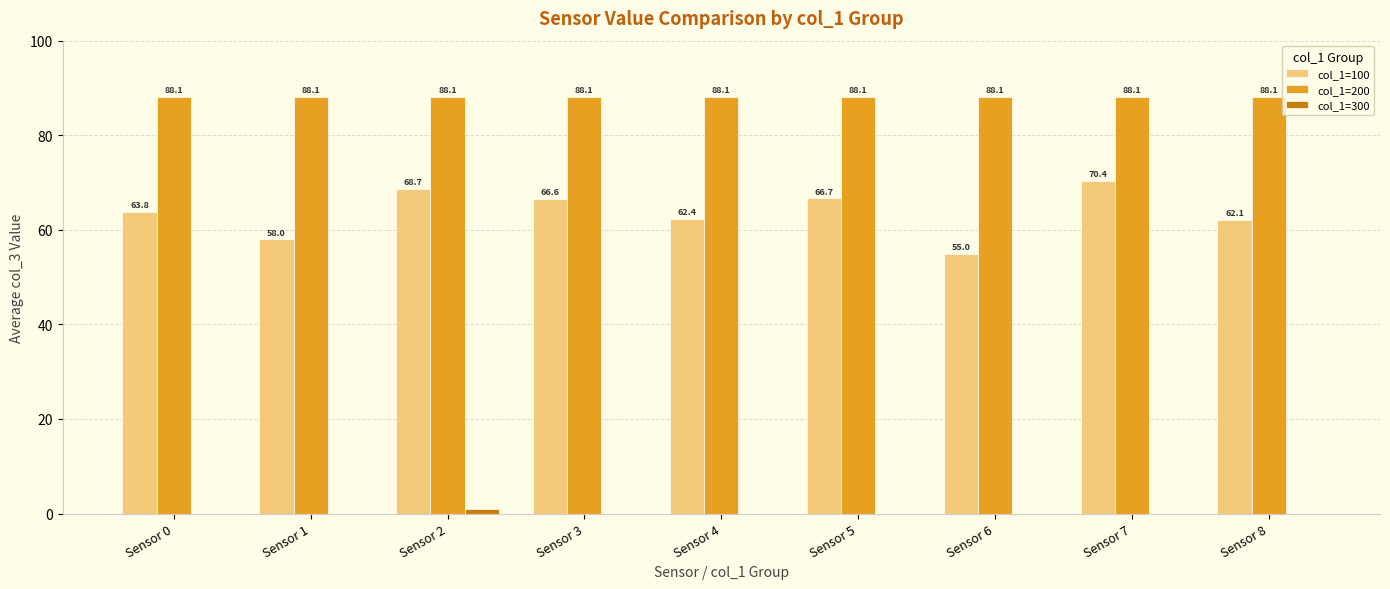

Is the value of col_1=100 at Sensor 6 greater than the value of col_1=200 at Sensor 1?

No